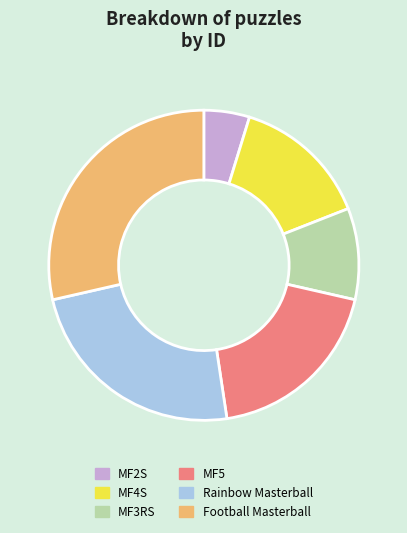

Approximately how many times larger is the value at Rainbow Masterball compared to MF2S?

5.0